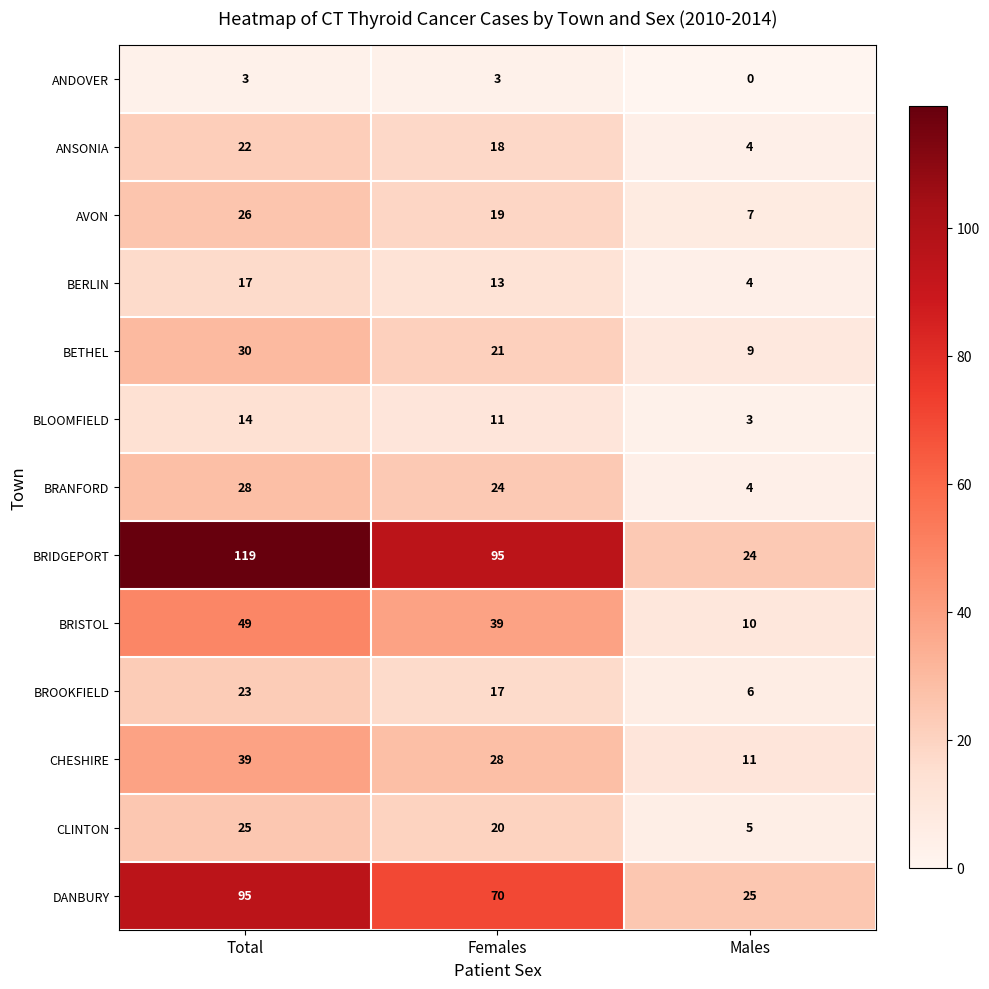

Rank the series at Females from highest to lowest value.

BRIDGEPORT, DANBURY, BRISTOL, CHESHIRE, BRANFORD, BETHEL, CLINTON, AVON, ANSONIA, BROOKFIELD, BERLIN, BLOOMFIELD, ANDOVER